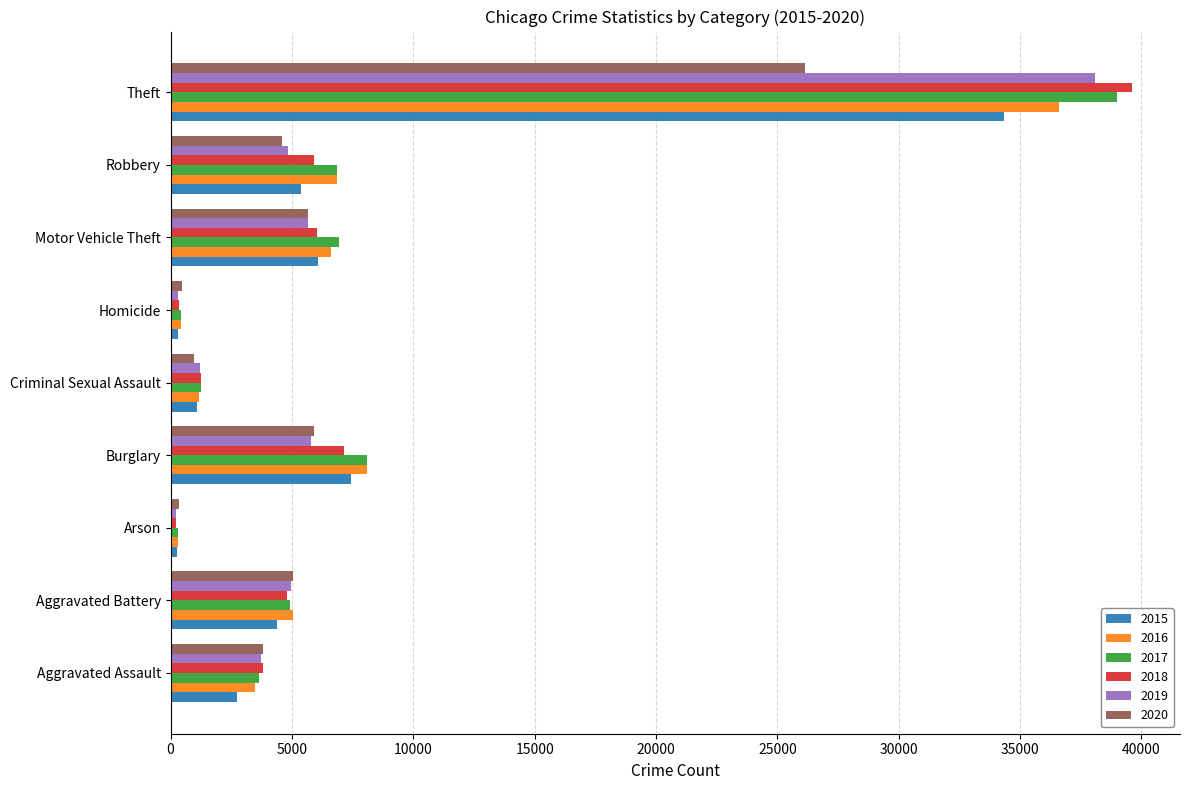

What is the sum of the 2019 values at Criminal Sexual Assault and Theft?

39309